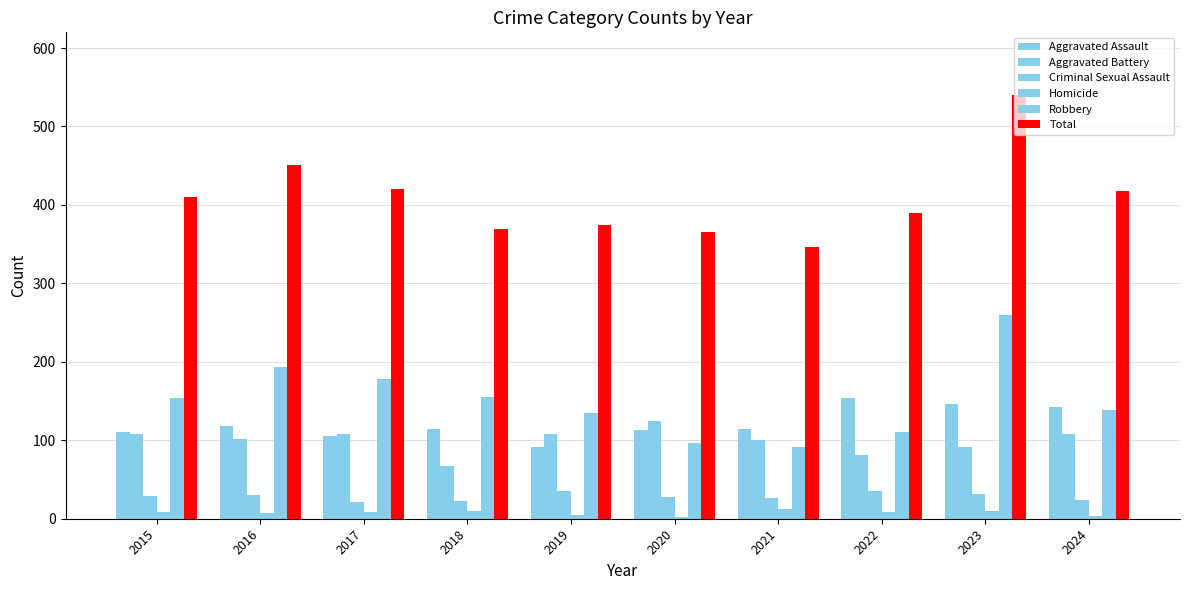

Is the value of Aggravated Battery at 2022 greater than the value of Total at 2017?

No